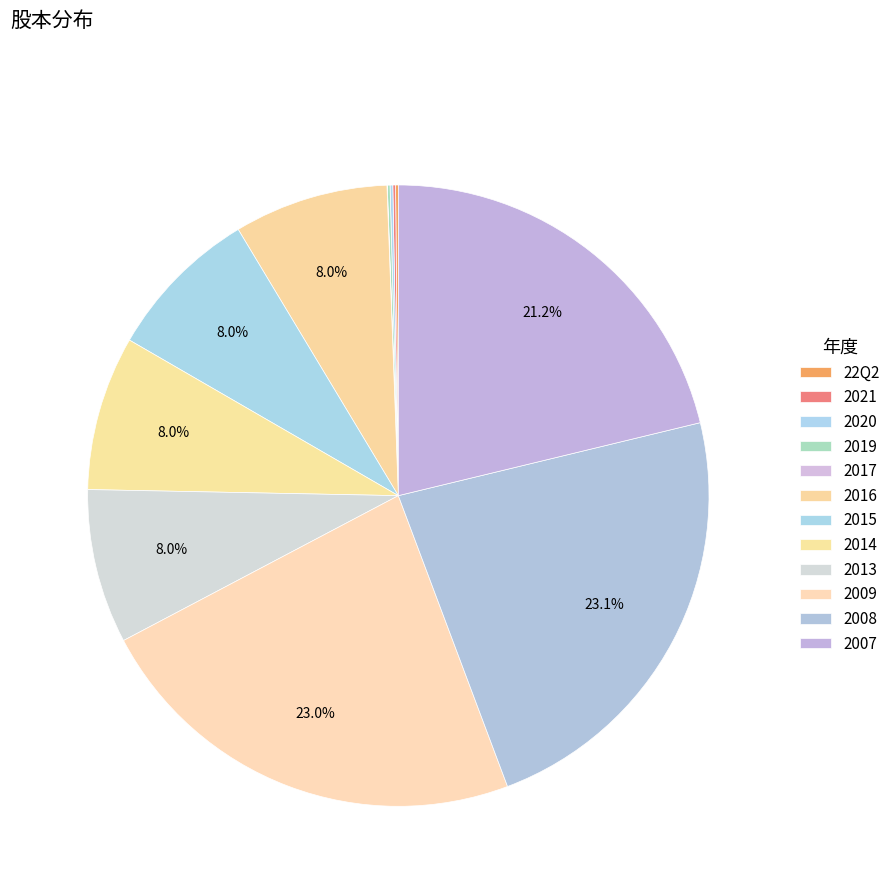

Is the sum of 2013 and 2017 greater than half?

No